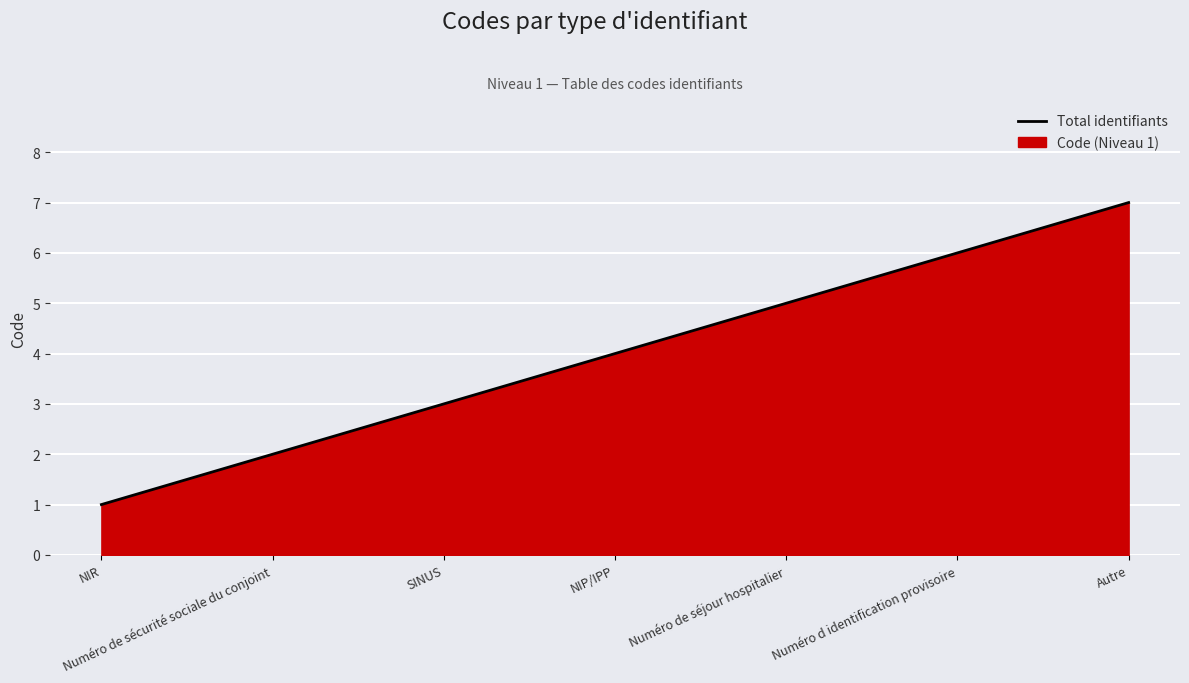

Rank the categories by value from highest to lowest.

Autre, Numéro d identification provisoire, Numéro de séjour hospitalier, NIP/IPP, SINUS, Numéro de sécurité sociale du conjoint, NIR